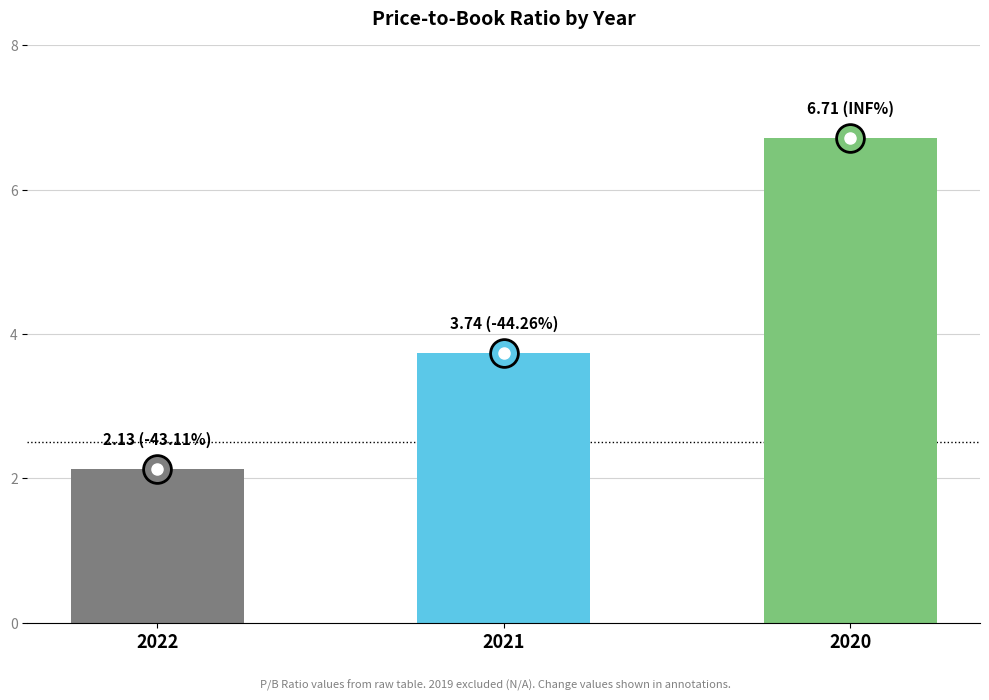

At which label is the value closest to 4?

2021